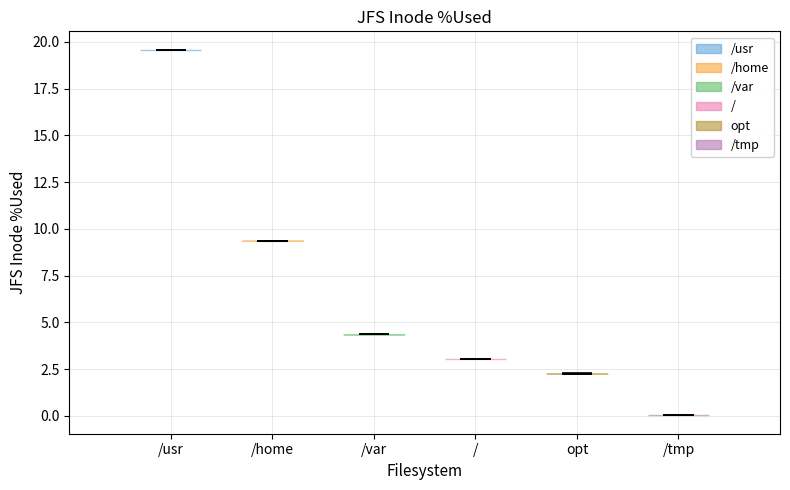

Where does the median line of the violin for /usr sit on the y-axis? The values are not printed on the chart, so give them approximately, as read against the axis.

19.5